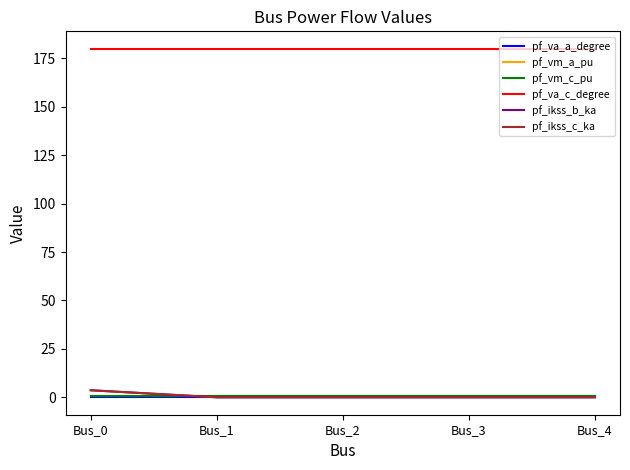

Does the chart display data point markers on the line(s)?

No